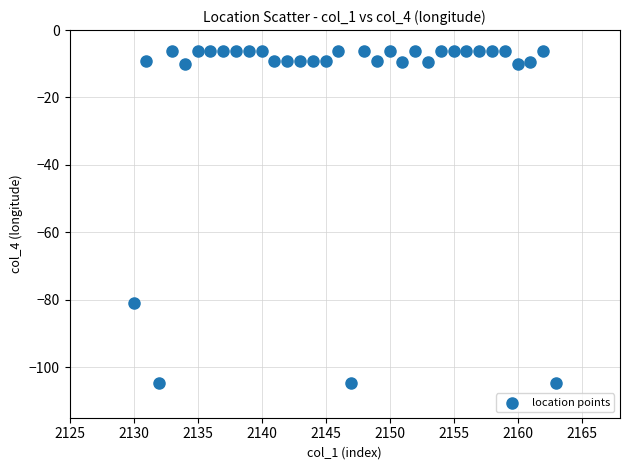

What is the range of Y values (max minus min)?

98.6